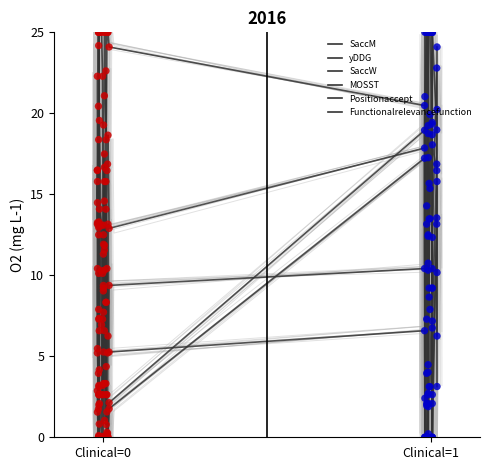

Which series has the largest total across all categories?

Positionaccept